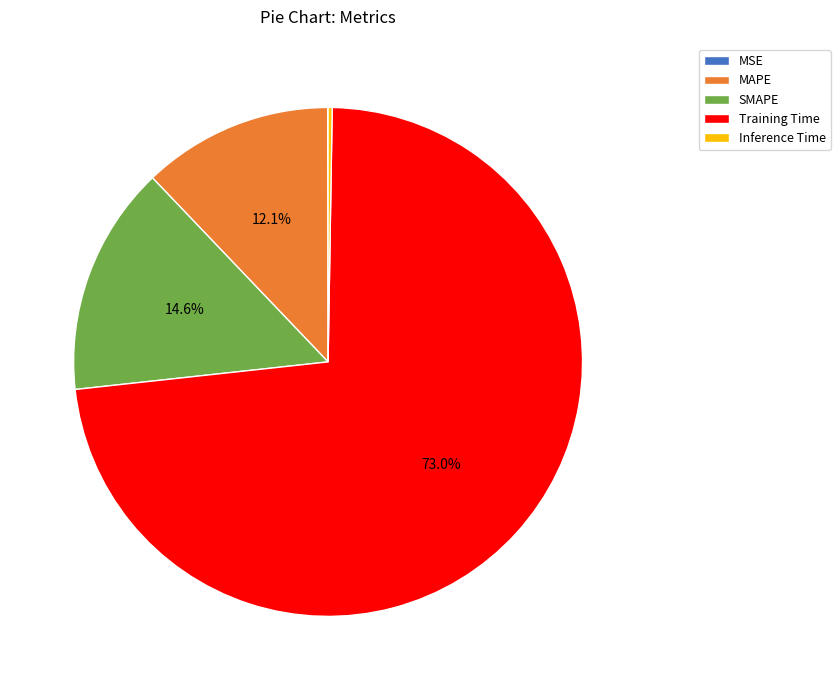

How much of the chart is everything except MAPE?

87.9%